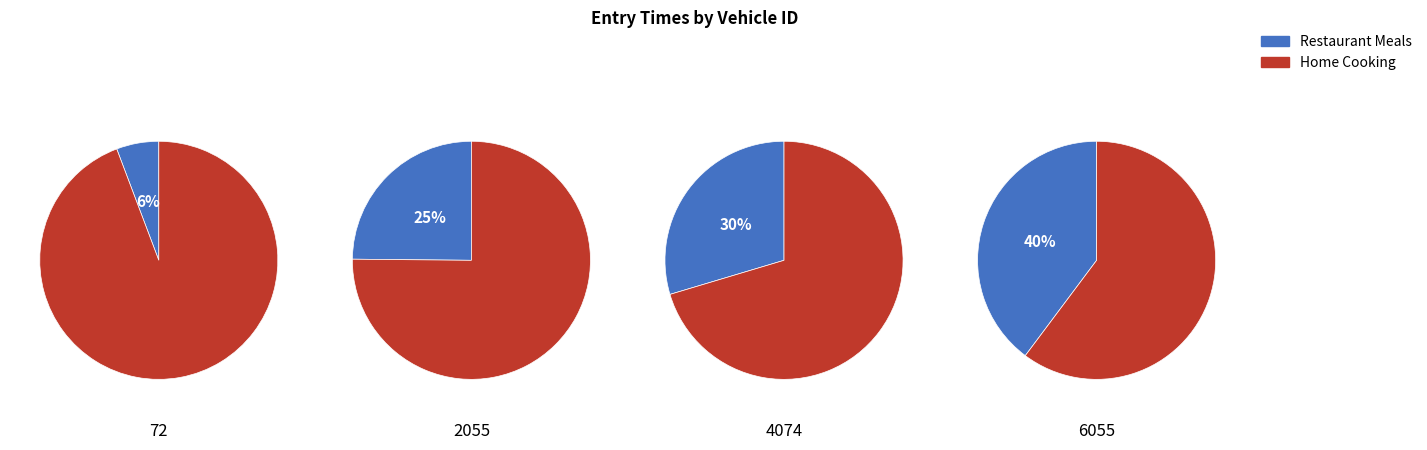

True or false: 72 accounts for 6% of the total.

True